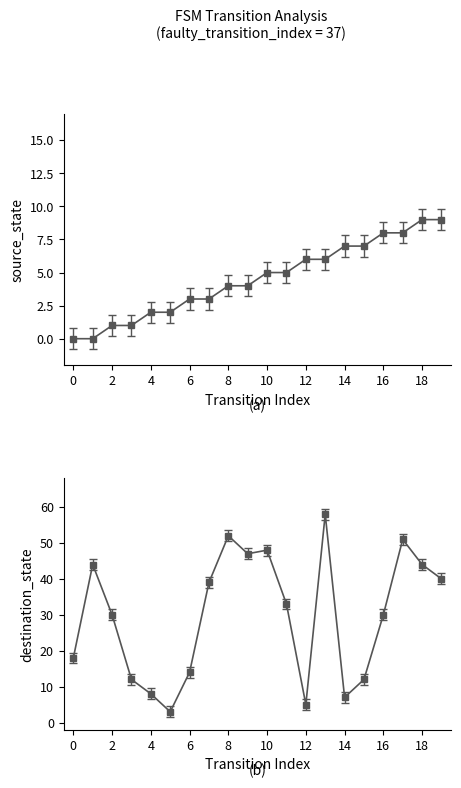

Rank the series by their average value, from highest to lowest.

destination_state, source_state